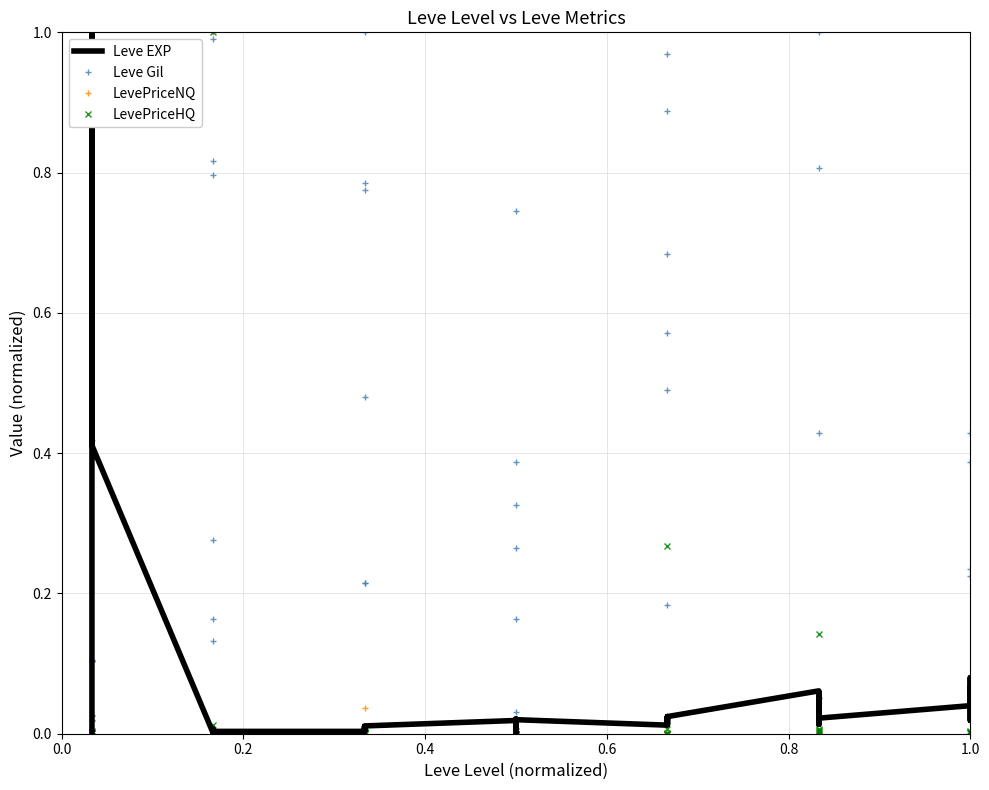

In Leve Gil, how many points are lower than both neighbors (excluding endpoints)?

13